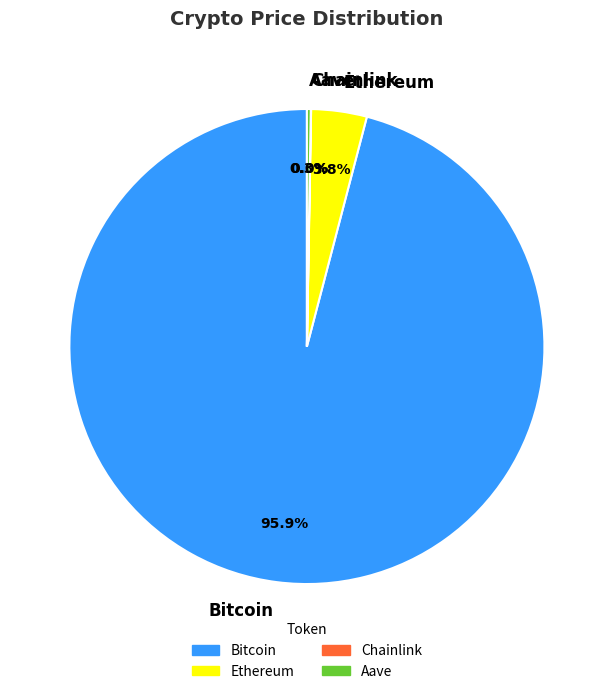

What is the majority slice?

Bitcoin